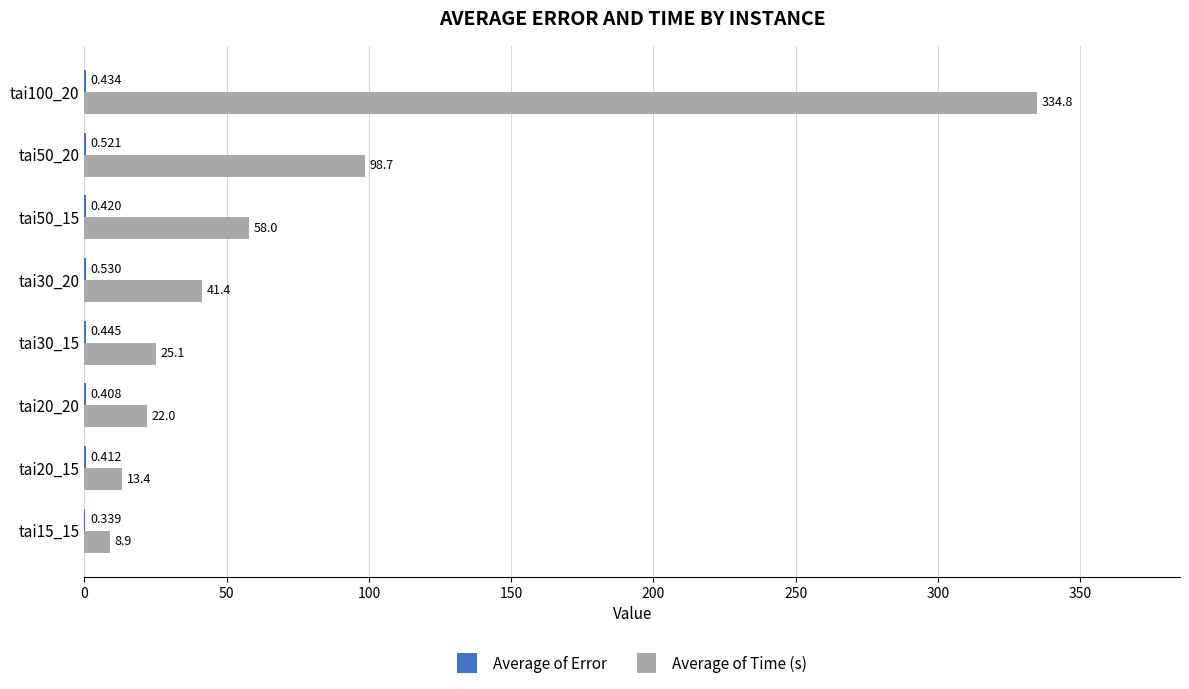

Which series has the largest total across all categories?

Average of Time (s)